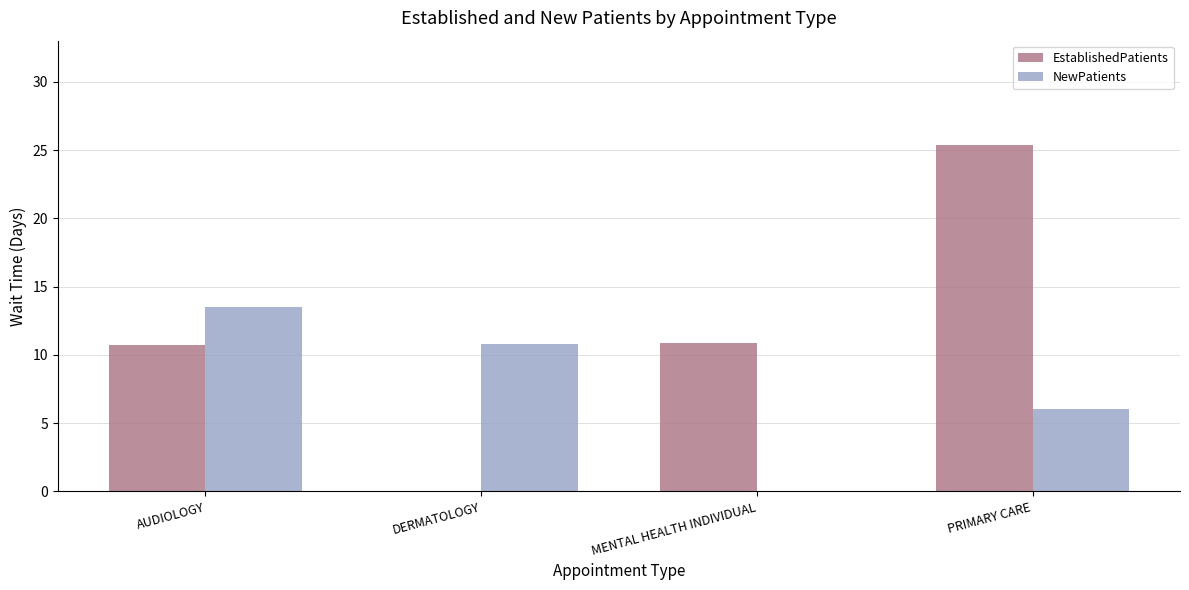

How many series are shown in this chart?

2